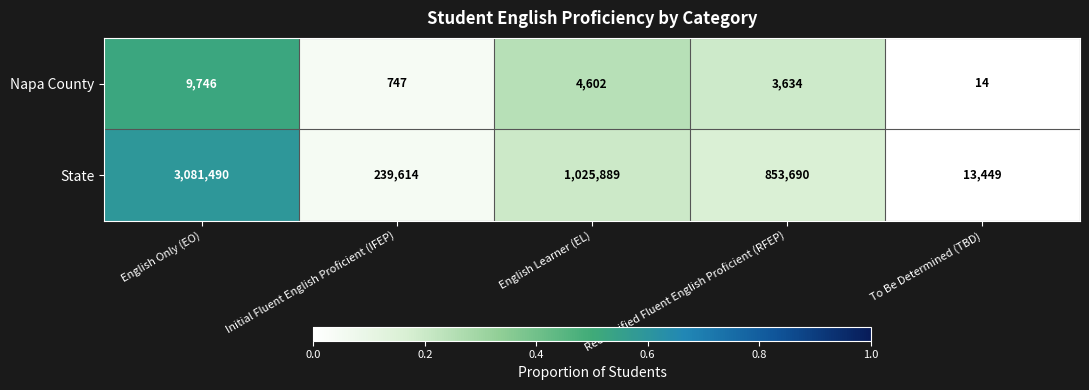

How many categories are shown in the chart?

5